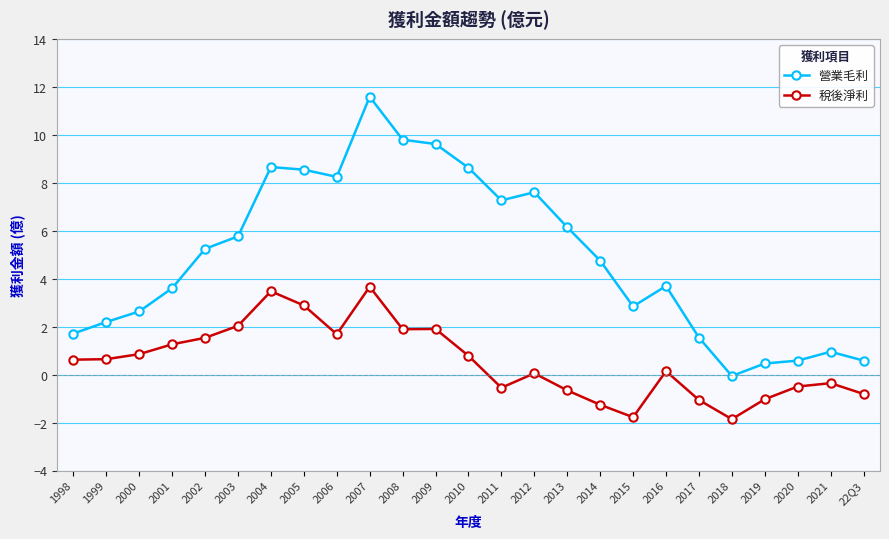

What is the maximum value for 稅後淨利?

3.7